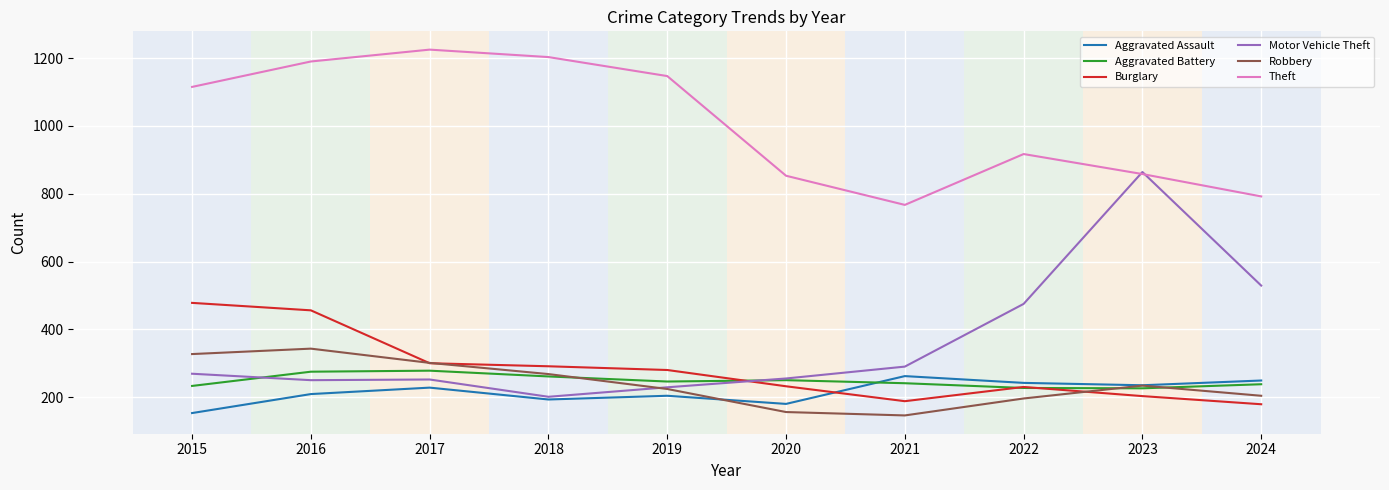

Is it true that Motor Vehicle Theft equals 1261 at 2023?

False